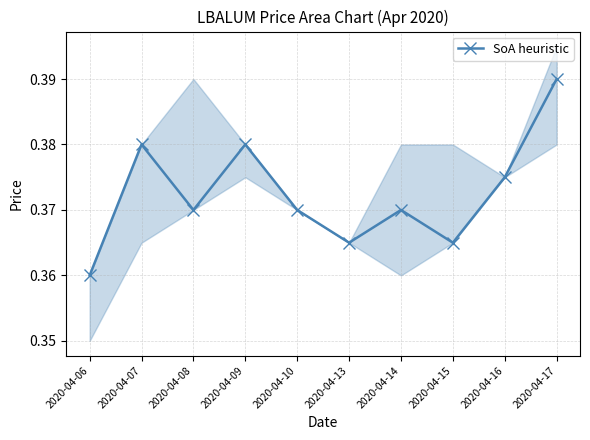

Reading left to right, transcribe all the data shown in this chart.

0.4	0.4	0.4	0.4	0.4	0.4	0.4	0.4	0.4	0.4